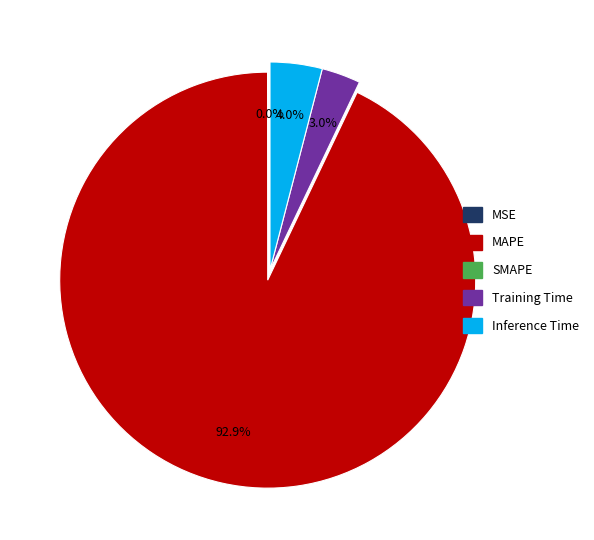

Is there a majority slice in this chart?

Yes